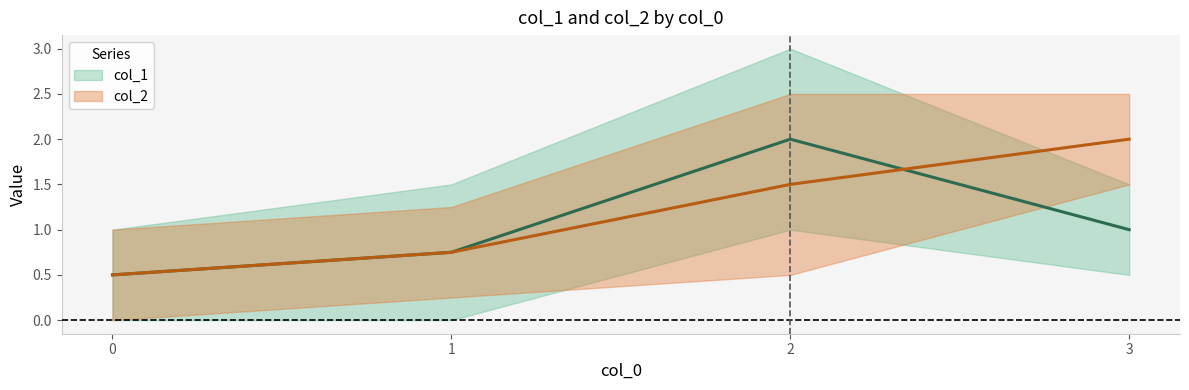

Is it true that col_2 equals 2 at 0?

False